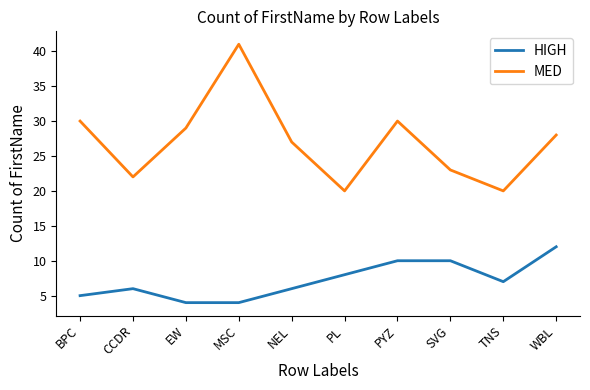

Reading right to left, list all the values displayed in this chart.

HIGH: 12	7	10	10	8	6	4	4	6	5
MED: 28	20	23	30	20	27	41	29	22	30